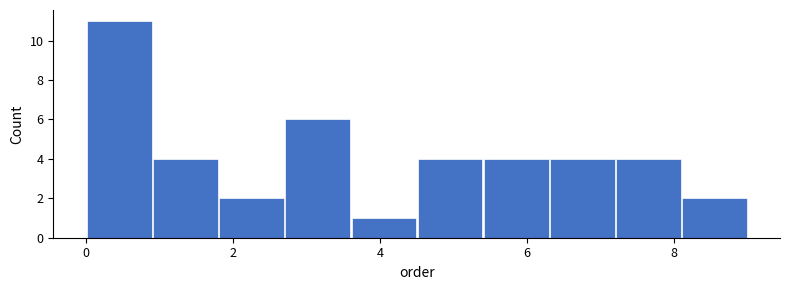

Reading left to right, transcribe this chart: for each bar, give the range it covers on the x-axis and its height. Neither the bar edges nor the heights are printed on the chart, so give them approximately, as read against the axes.

0.0 to 0.9: 11
0.9 to 1.8: 4
1.8 to 2.7: 2
2.7 to 3.6: 6
3.6 to 4.5: 1
4.5 to 5.4: 4
5.4 to 6.3: 4
6.3 to 7.2: 4
7.2 to 8.1: 4
8.1 to 9.0: 2